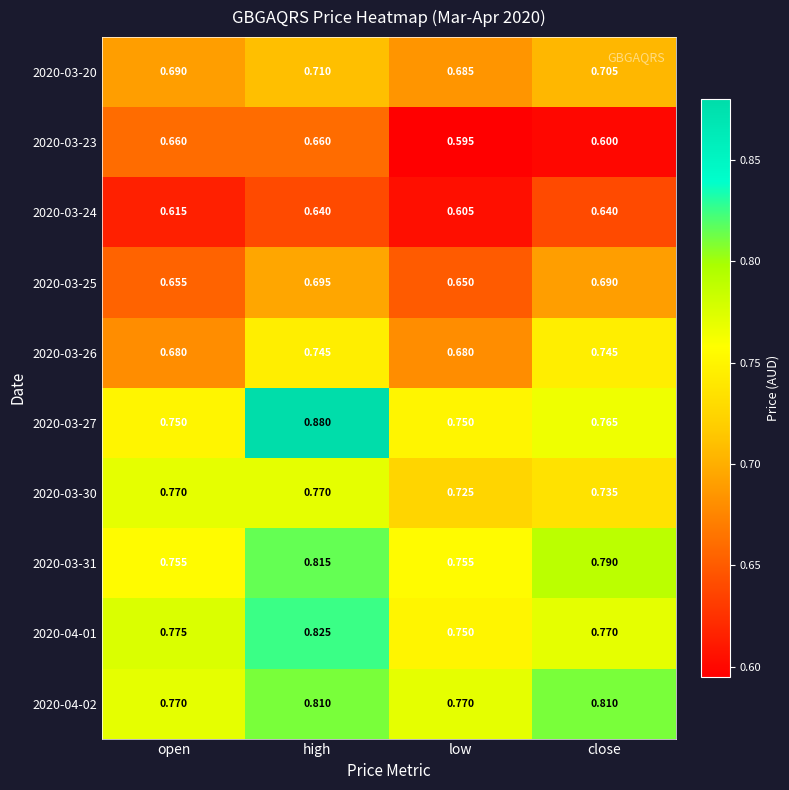

Which series changed the most between open and low?

2020-03-23